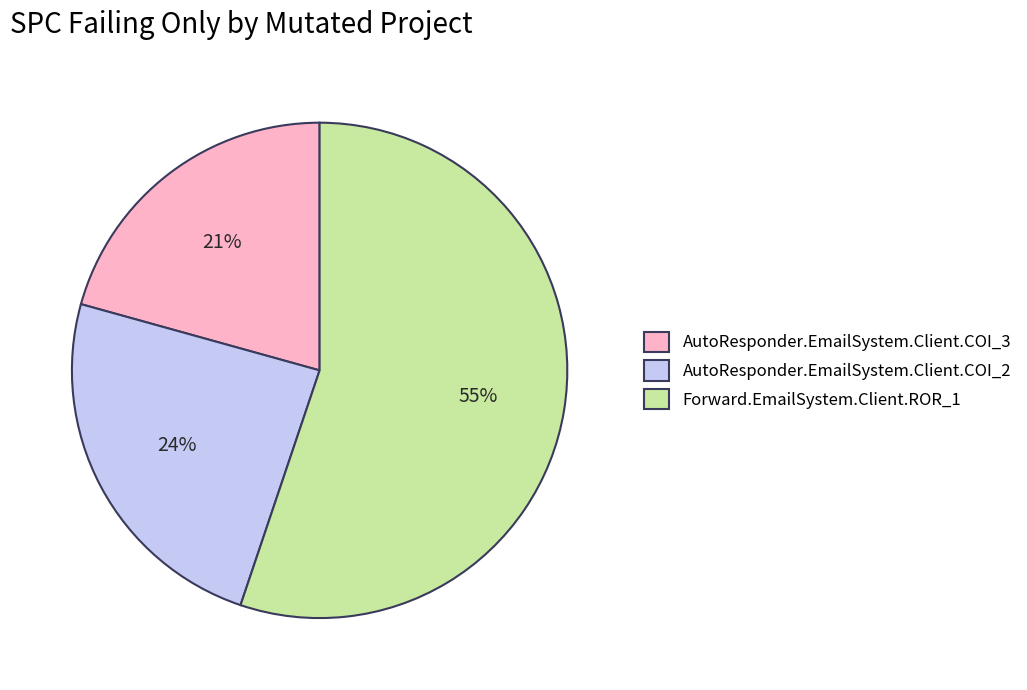

Which has a higher value, AutoResponder.EmailSystem.Client.COI_2 or Forward.EmailSystem.Client.ROR_1?

Forward.EmailSystem.Client.ROR_1